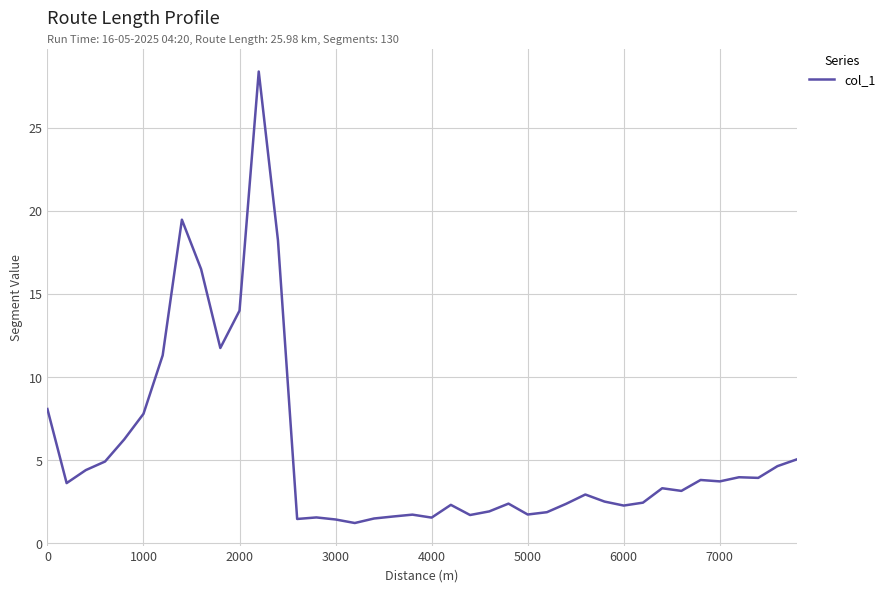

What is the maximum value shown in the chart?

28.4